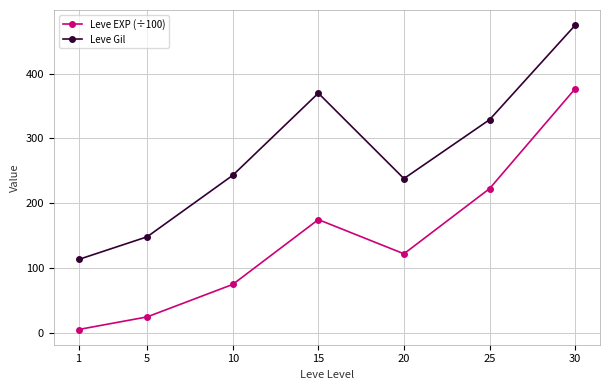

What is the approximate value of Leve Gil at 30?

475.0